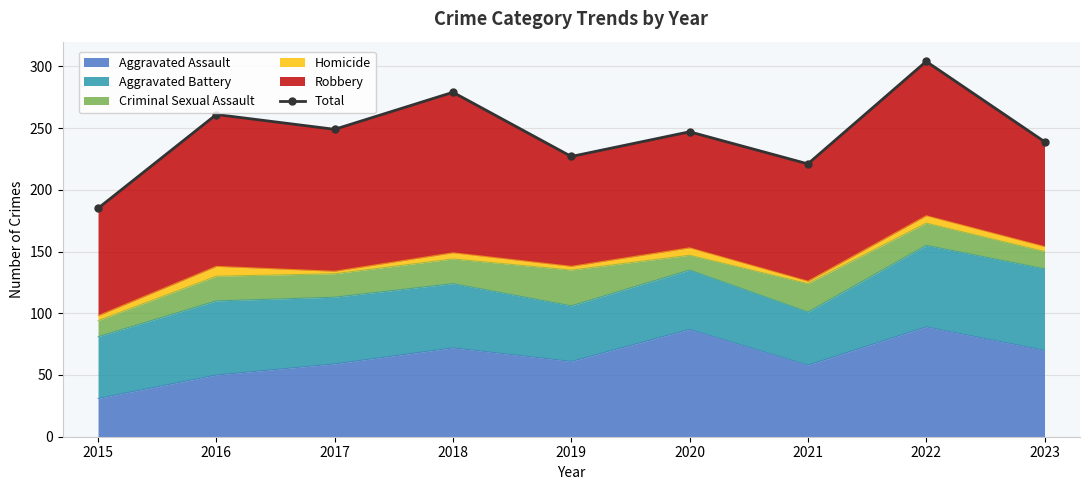

Is it true that the value at 2016 is 460?

False